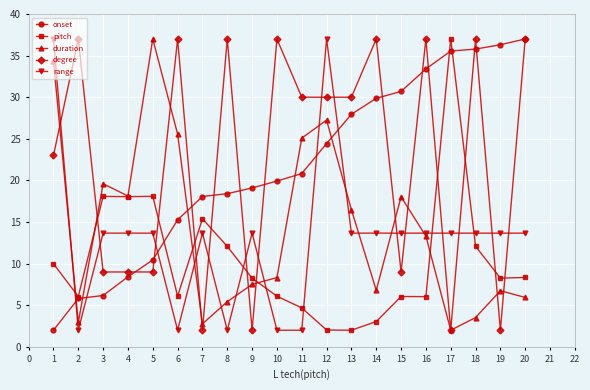

Where is the first local minimum for duration?

2